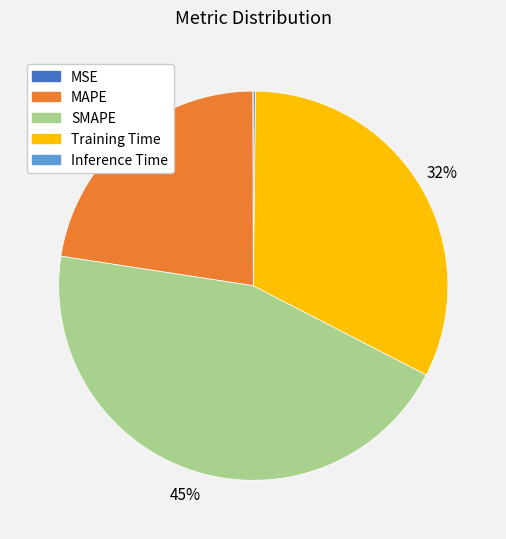

To the nearest percent, what is the difference between the largest and smallest slice percentages?

45%